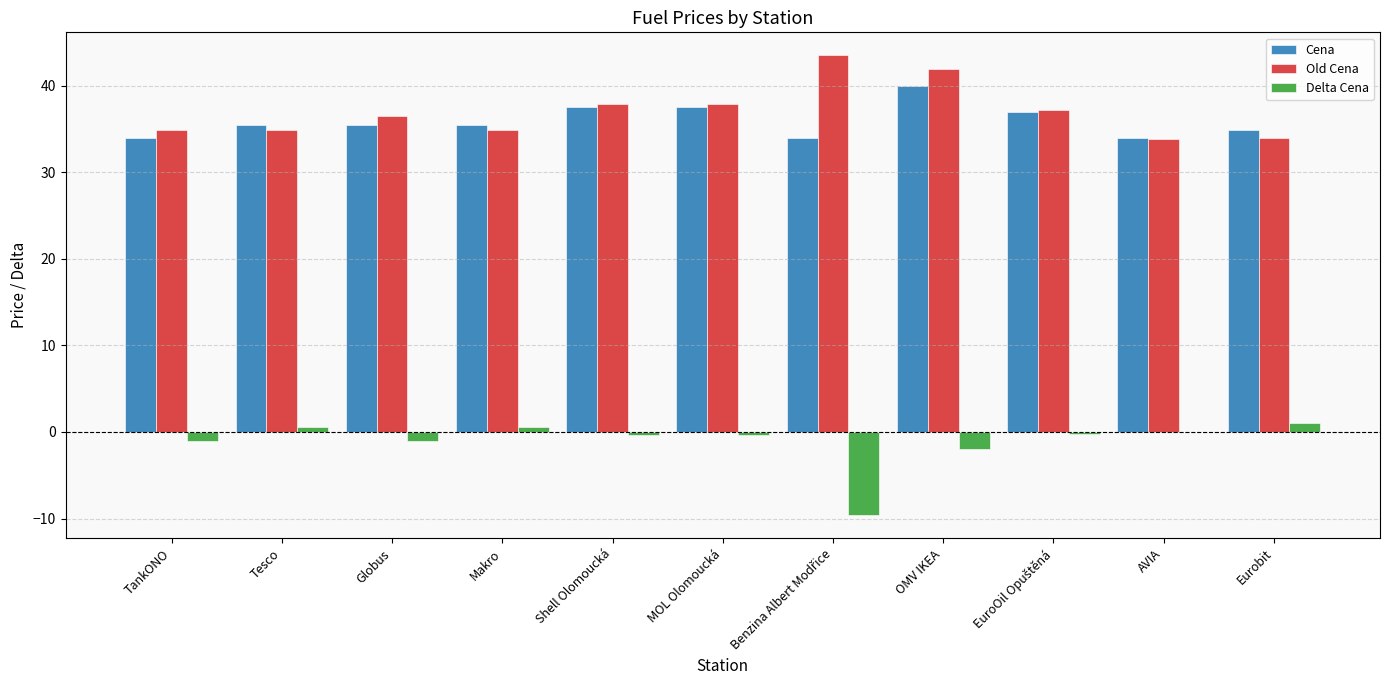

What is the sum of all Old Cena values?

407.4